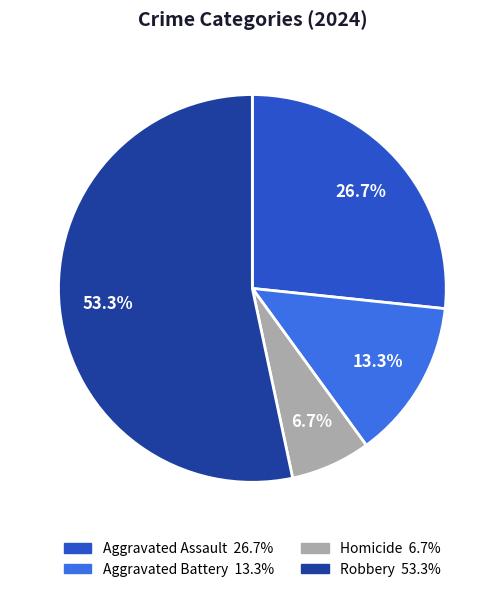

What is the largest slice in the pie chart?

Robbery